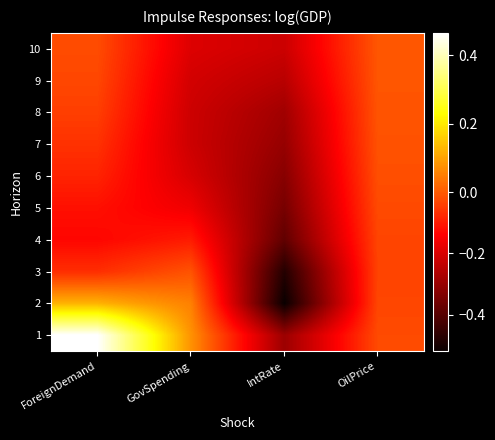

Rank the series at ForeignDemand from highest to lowest value.

1, 2, 10, 9, 8, 7, 3, 6, 5, 4